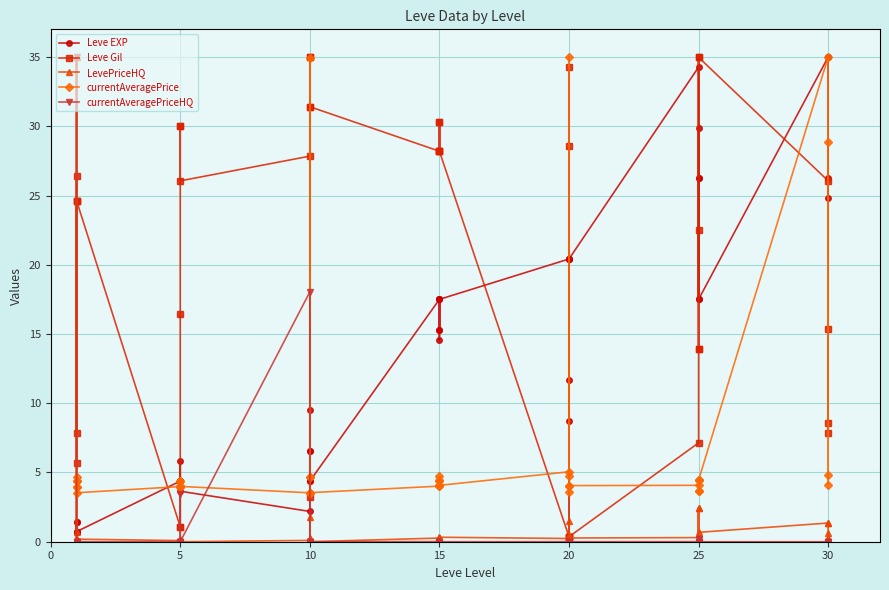

Reading left to right, what are all the values shown in this chart?

Leve EXP: 0.7	1.5	0.7	0.7	1.5	0.7	4.4	4.4	5.8	4.4	4.4	3.6	2.2	6.6	6.6	9.5	4.4	4.4	17.5	15.3	17.5	15.3	14.6	17.5	20.4	11.7	20.4	20.4	8.8	20.4	34.3	26.3	17.5	29.9	26.3	17.5	35.0	35.0	24.8	26.3
Leve Gil: 24.6	7.9	24.6	5.7	26.4	24.6	1.1	1.1	16.4	30.0	30.0	26.1	27.8	35.0	35.0	3.2	31.4	31.4	28.2	30.3	28.2	30.3	28.2	28.2	0.4	28.6	0.4	0.4	34.3	0.4	7.1	13.9	35.0	22.5	13.9	35.0	26.1	7.9	15.3	8.6
LevePriceHQ: 35.0	0.0	0.0	35.0	0.7	0.2	0.1	0.0	0.0	0.1	0.2	0.0	0.1	0.3	1.8	0.0	0.2	0.0	0.3	0.3	0.3	0.3	0.3	0.3	0.2	1.5	0.5	0.0	0.3	0.3	0.3	2.4	0.0	0.3	2.4	0.7	1.3	1.3	0.6	0.2
currentAveragePrice: 4.4	4.4	4.0	4.7	4.0	3.5	4.0	4.0	4.4	4.0	4.4	4.0	3.5	3.5	34.9	4.7	4.7	3.5	4.0	4.4	4.0	4.4	4.7	4.1	5.0	35.0	4.1	4.7	3.6	4.1	4.1	3.6	4.4	4.4	3.6	4.5	35.0	4.1	4.8	28.9
currentAveragePriceHQ: 35.0	0.0	0.0	0.0	0.0	0.0	0.0	0.0	0.0	3.4	0.0	0.0	18.0	0.0	0.0	0.0	0.0	0.0	0.0	0.0	0.0	0.0	0.0	0.0	0.0	0.0	0.0	0.0	0.0	0.0	0.0	0.2	0.0	0.0	0.2	0.0	0.0	0.0	0.0	0.0